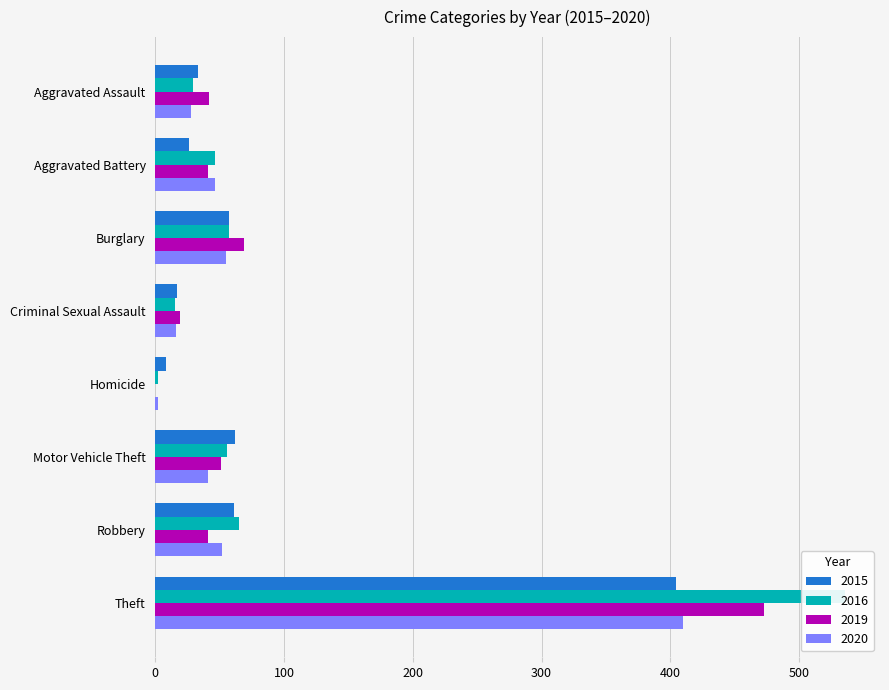

What is the value of the 2016 bar at the 8th from the left?

536